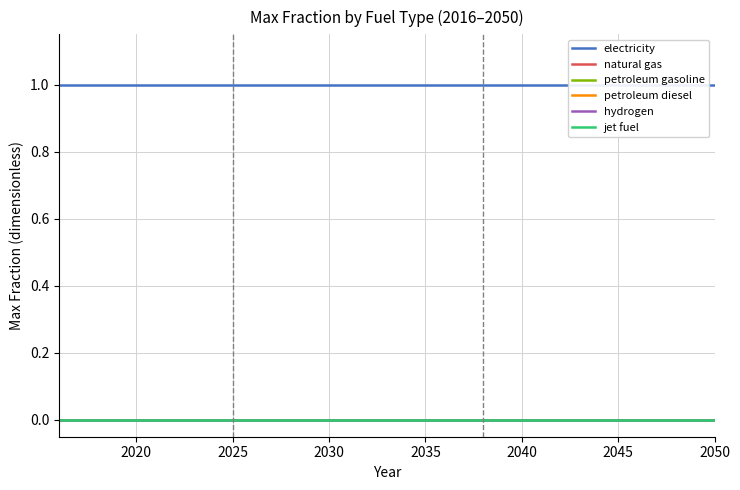

Is the value of petroleum gasoline at 2050 greater than the value of hydrogen at 2040?

No